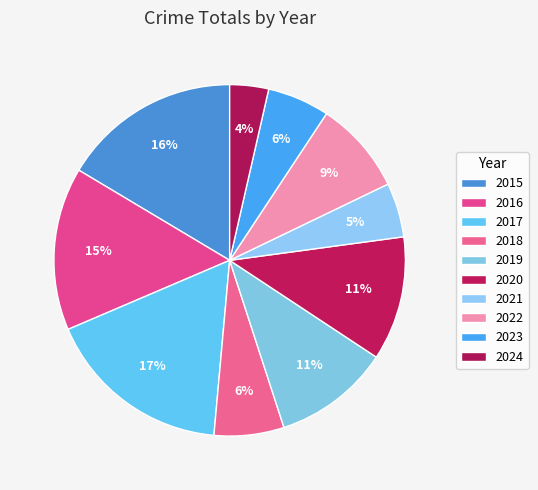

Is it true that 2015 is 10% of the pie?

False